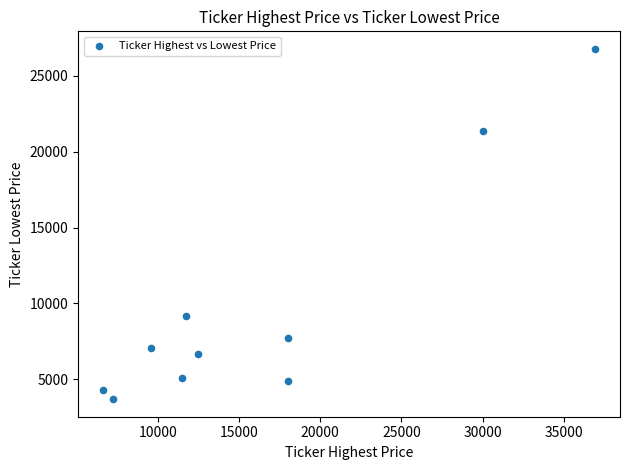

What is the range of Y values (max minus min)?

23062.1